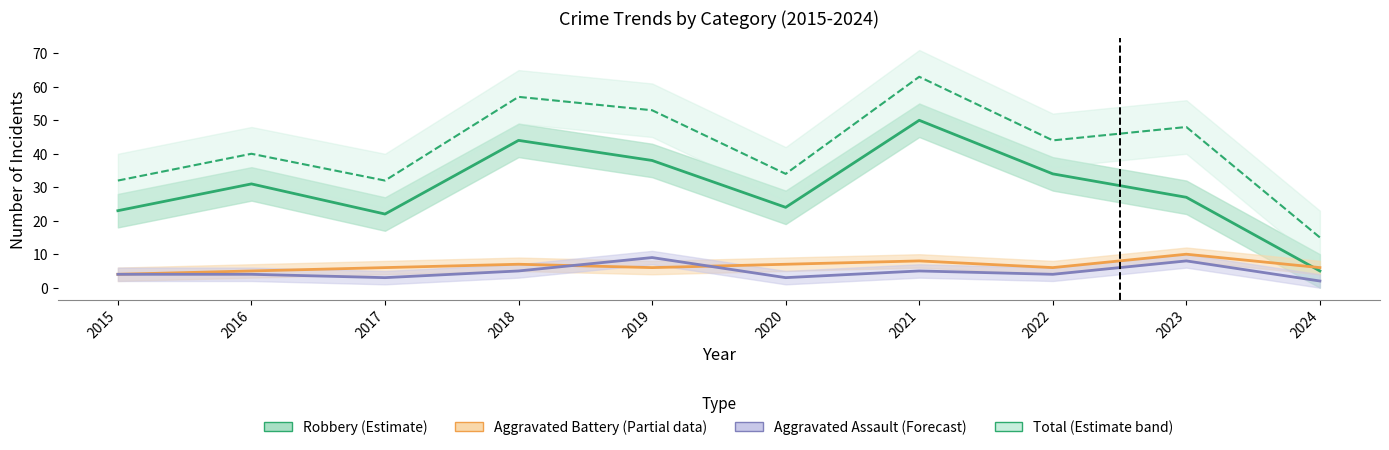

How many times do Aggravated Assault and Aggravated Battery cross each other?

2